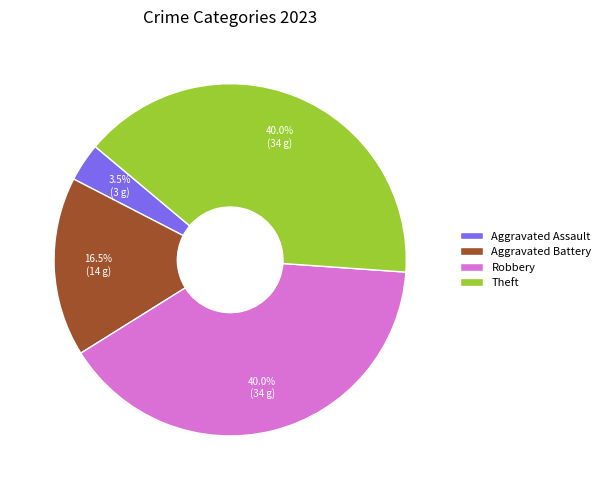

Combined, do Robbery and Theft account for over 50%?

Yes